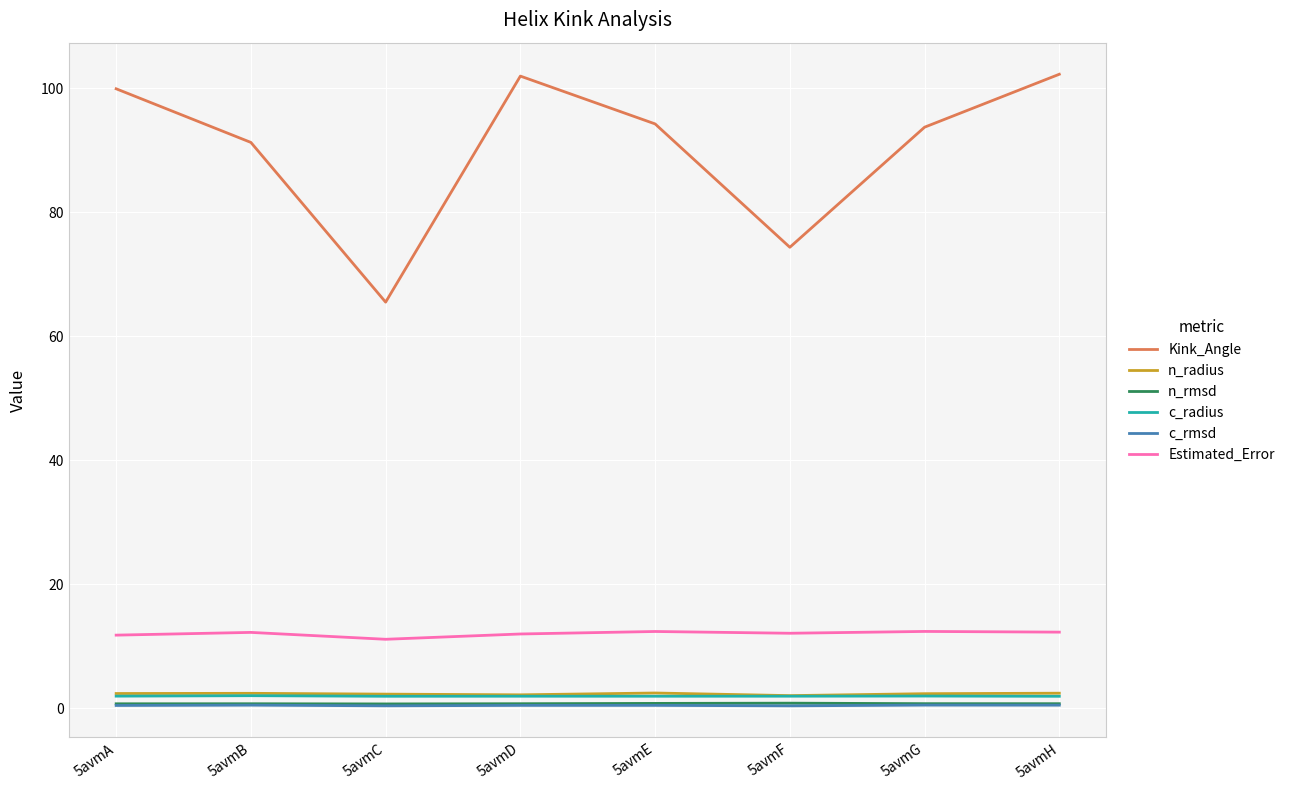

Is the value of n_rmsd at 5avmF greater than the value of c_radius at 5avmC?

No